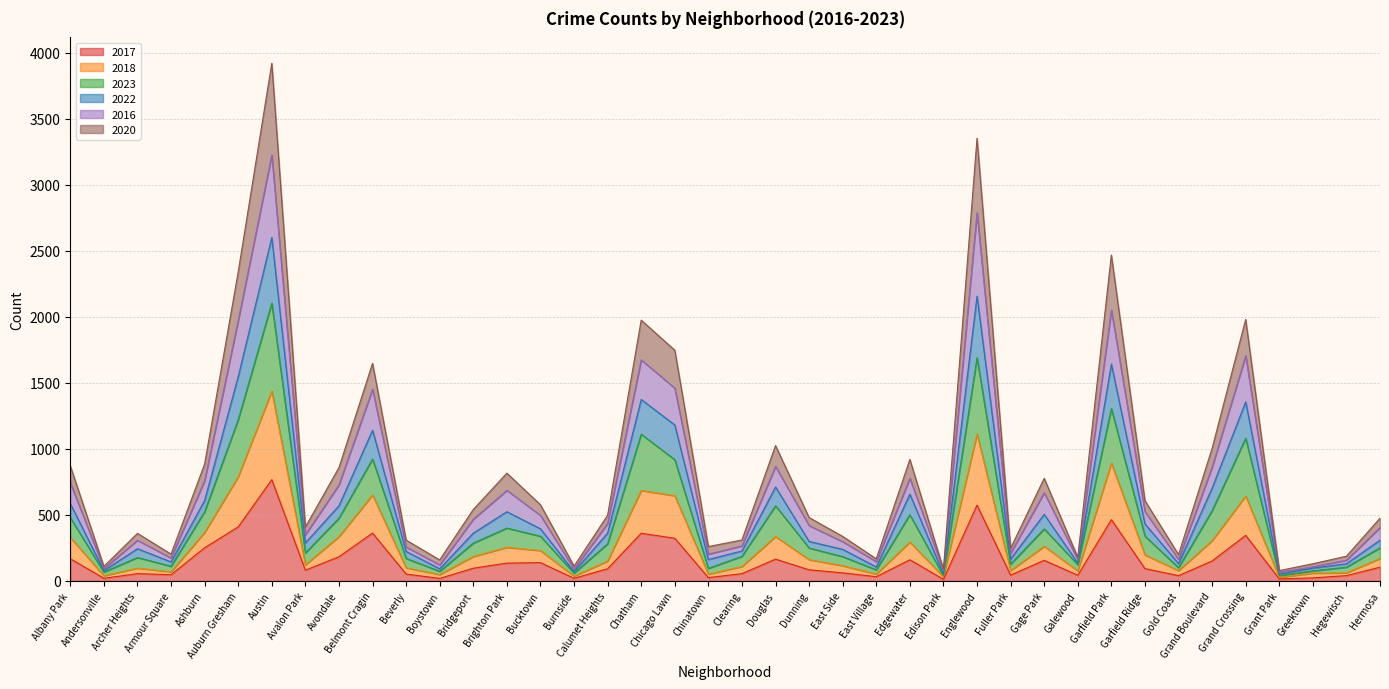

What is the maximum value for 2017?

767